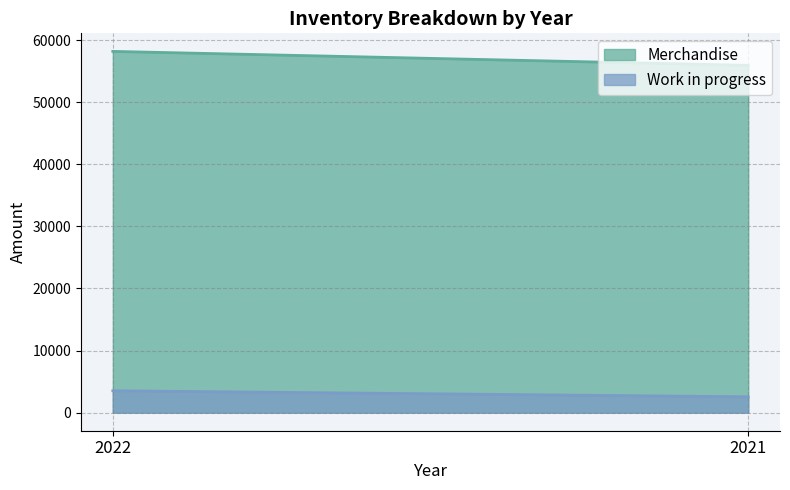

Which has a higher value, 2022 or 2021?

2022